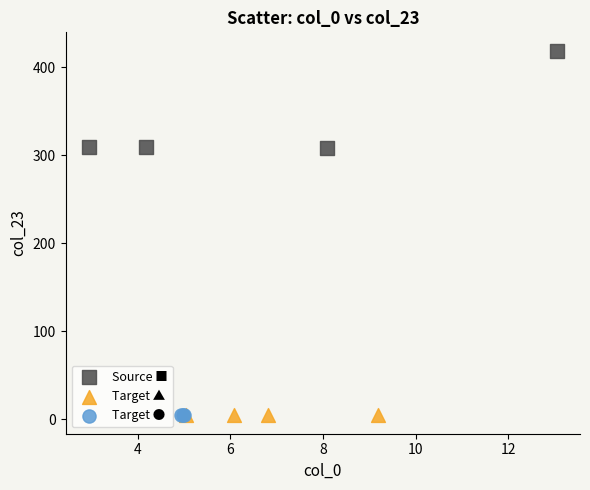

Which series contains the highest Y value?

Source ■